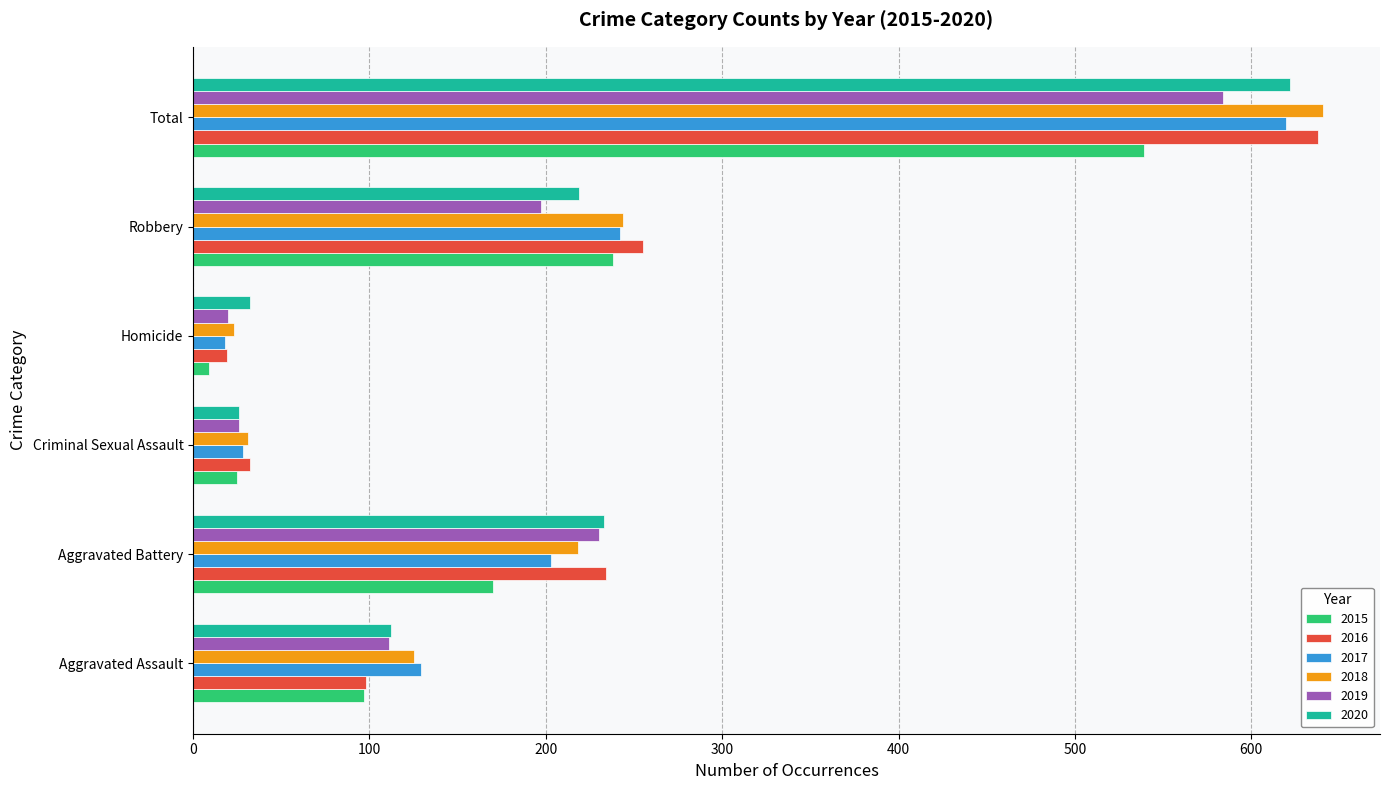

Is the value of 2017 at Aggravated Battery greater than the value of 2020 at Aggravated Battery?

No